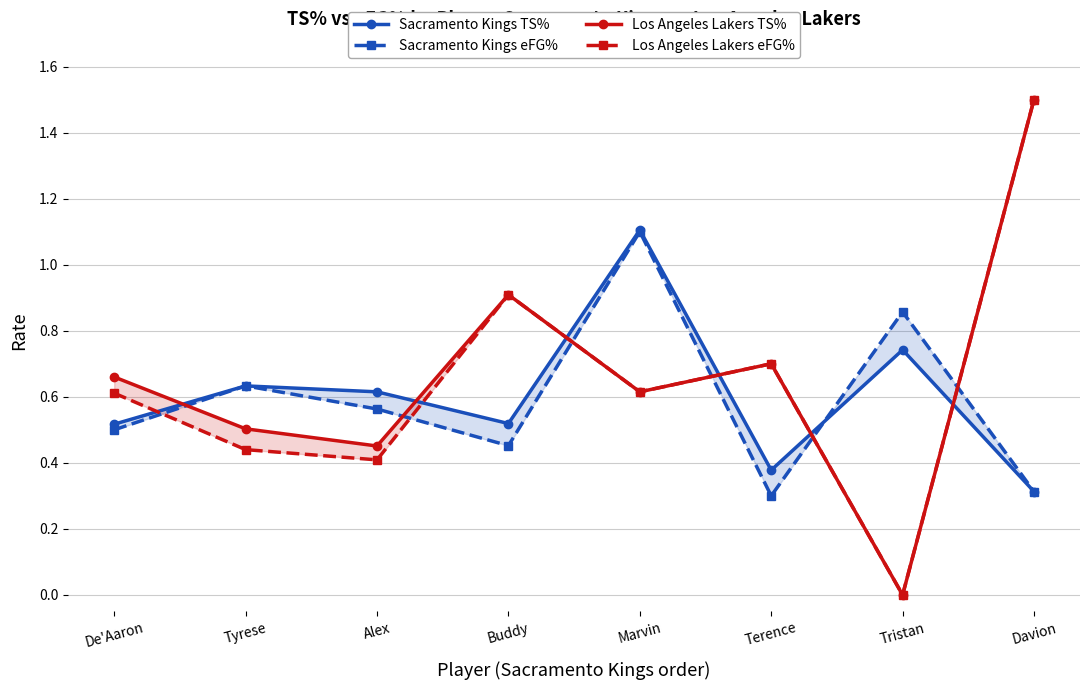

At which category is the sum across all series the highest?

Davion